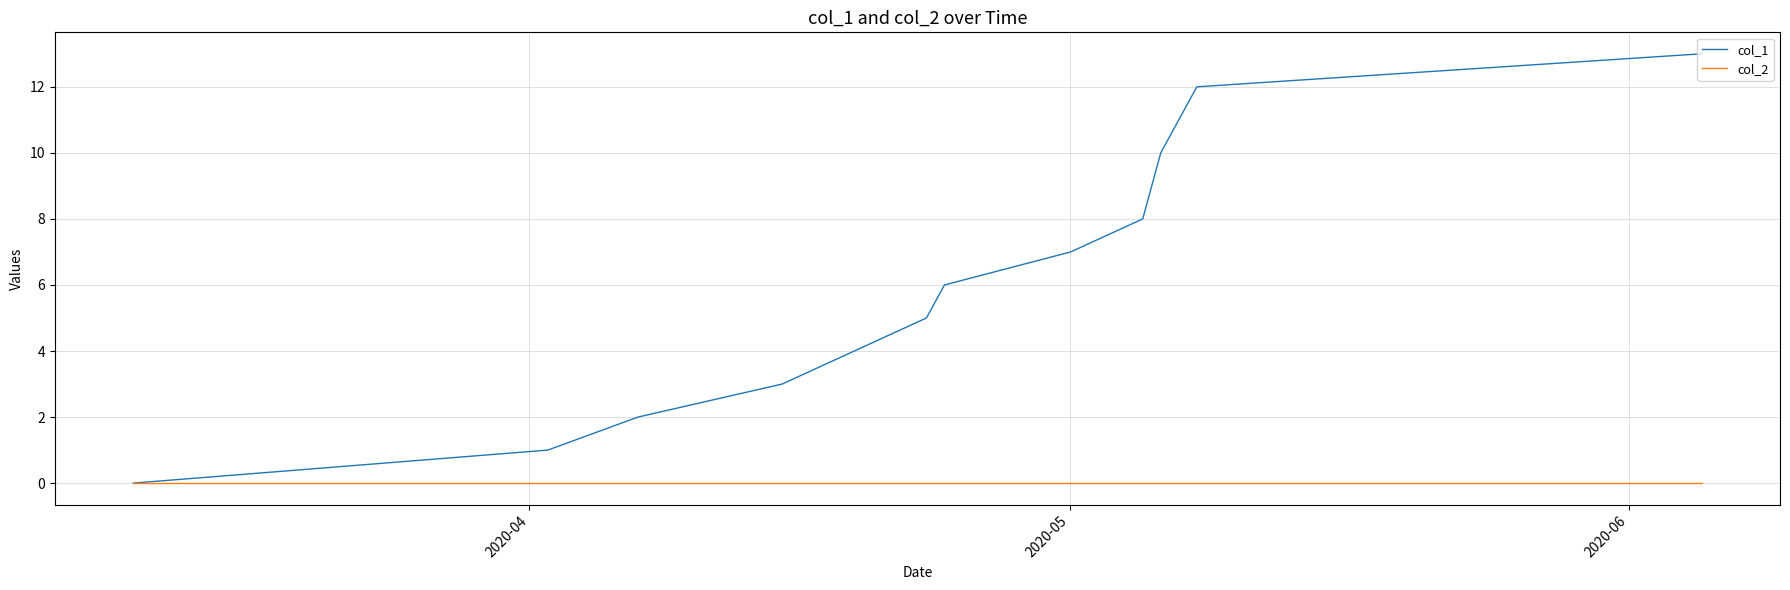

What is the maximum value shown in the chart?

13